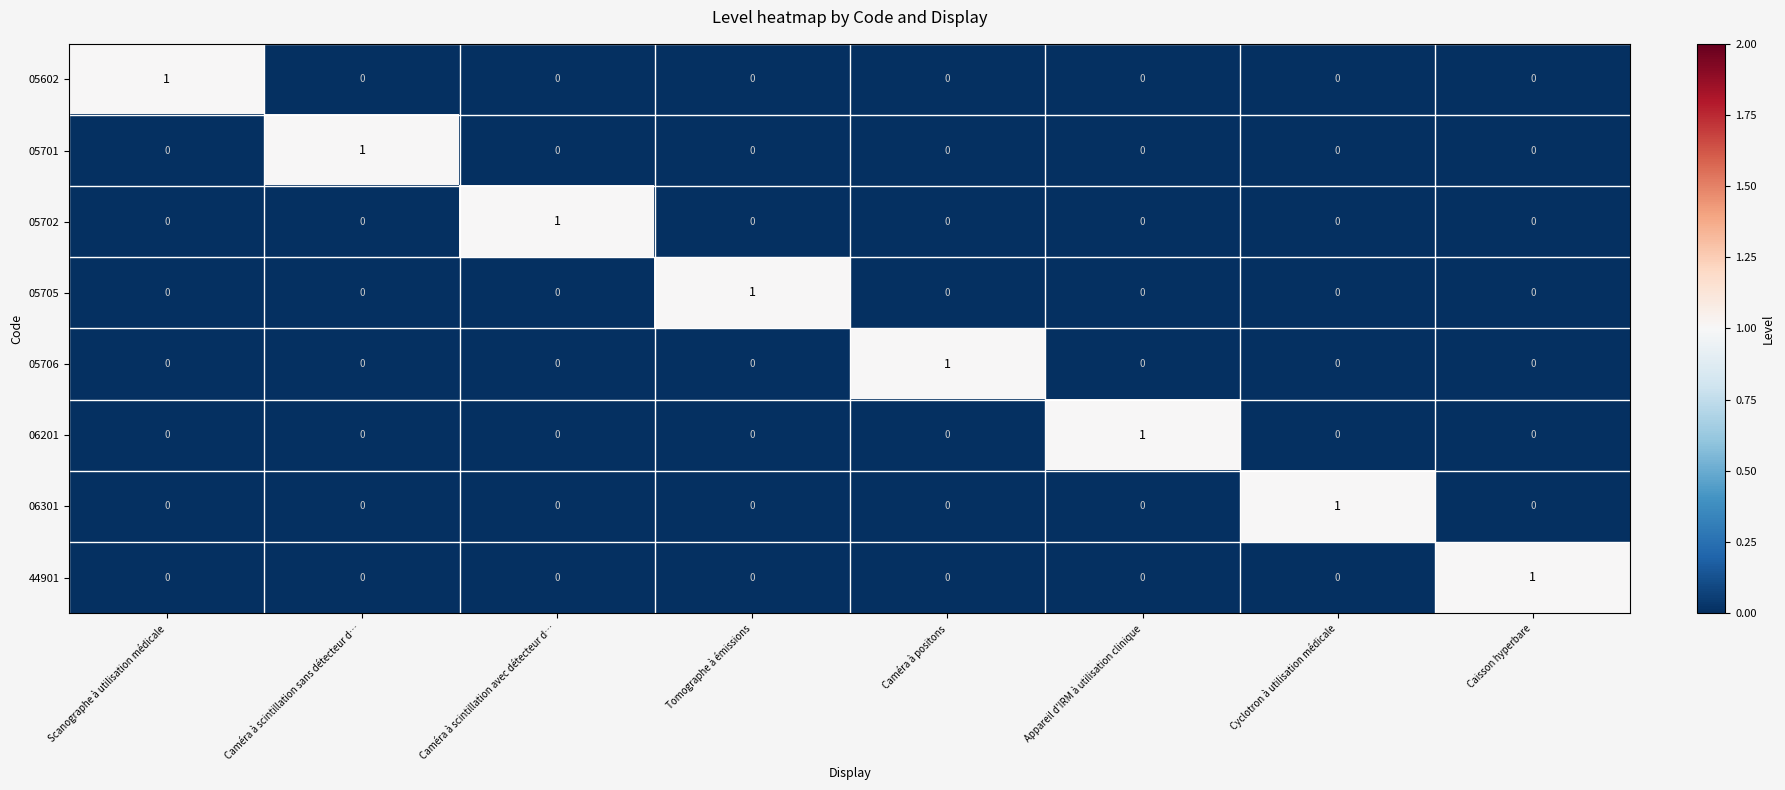

The 44901 series shows 0 at Caméra à scintillation avec détecteur d…. True or false?

True